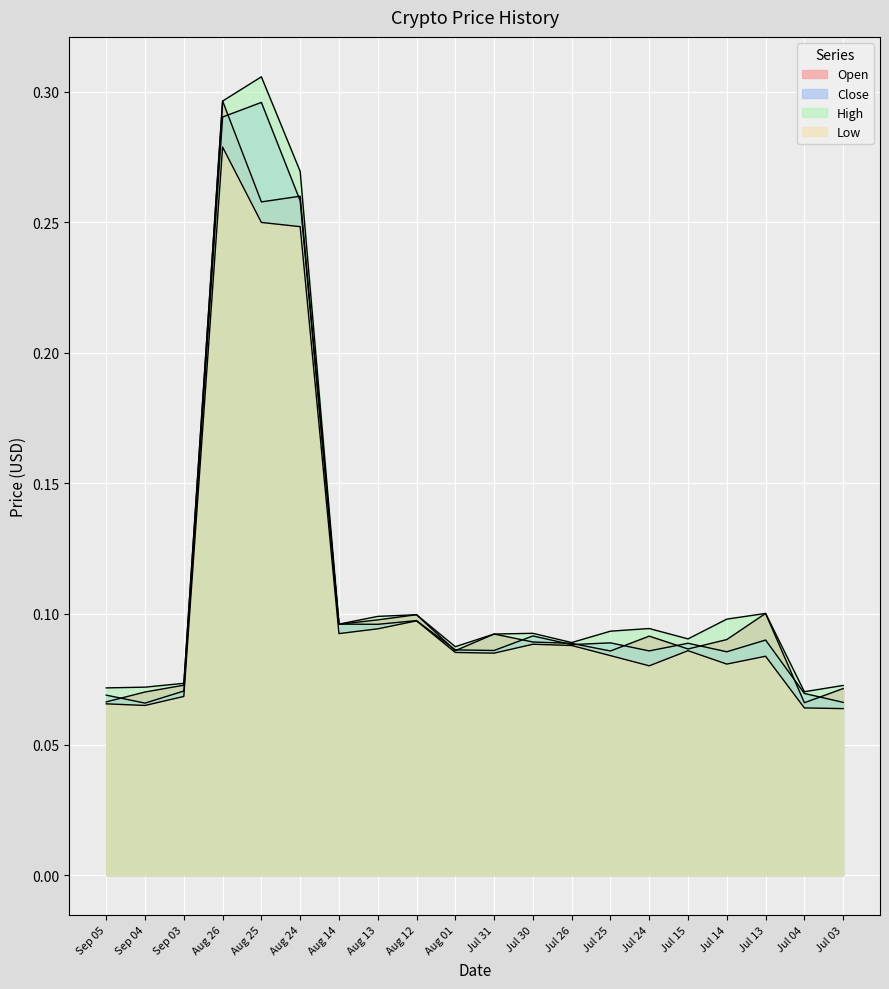

Which category has the highest value across all series?

Aug 25